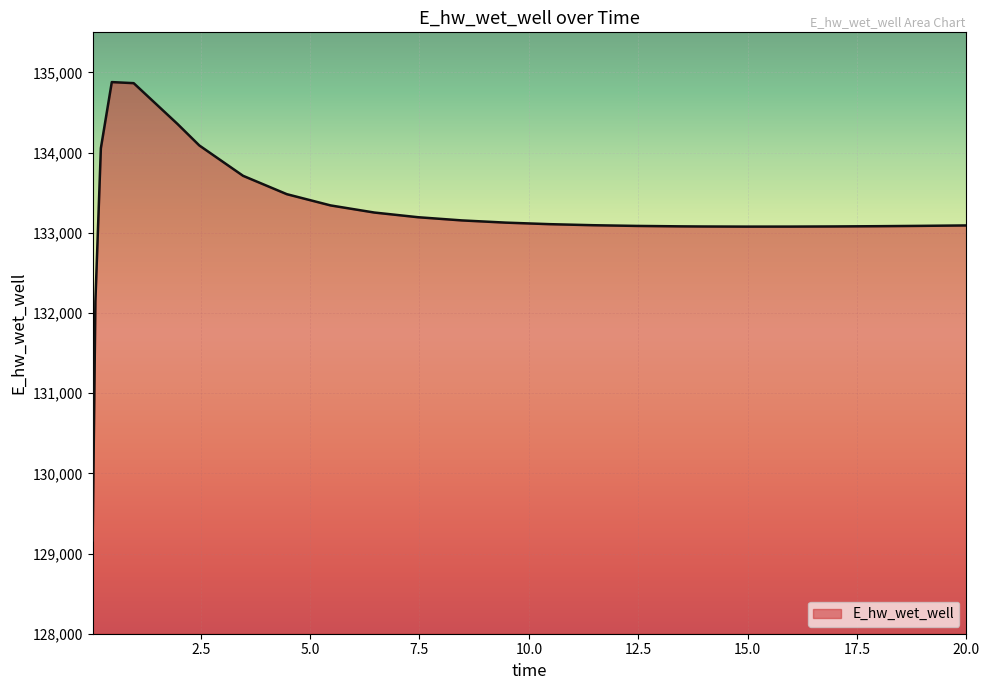

What is the difference between the maximum and minimum values?

5715.5